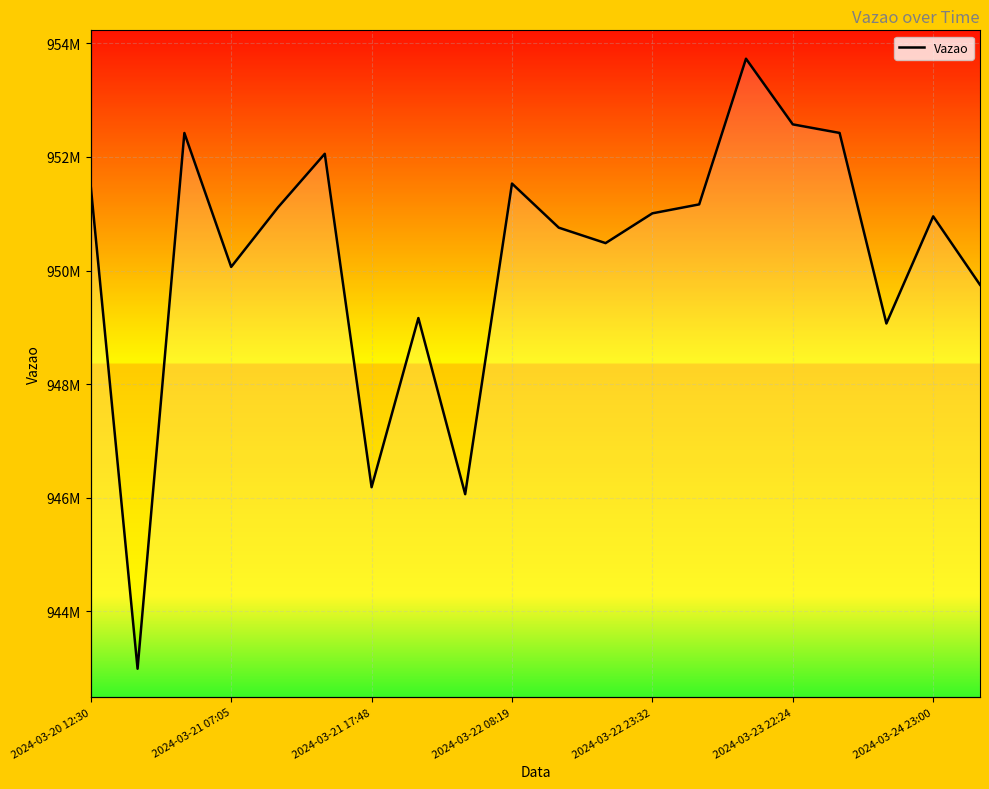

Which has a higher value, 2024-03-22 08:19 or 2024-03-21 07:05?

2024-03-22 08:19